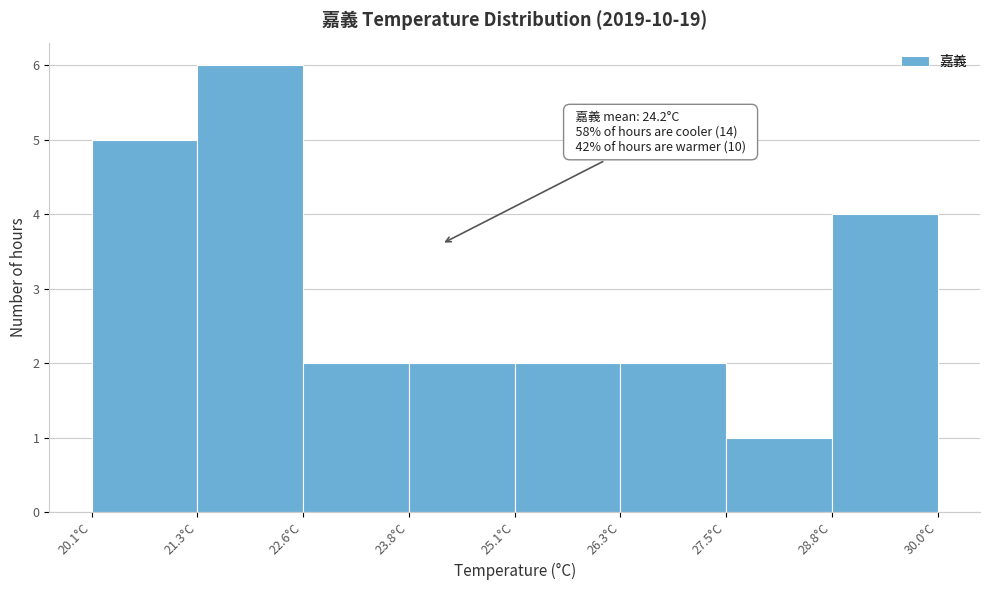

Which range on the x-axis has the tallest bar?

21.4 to 22.6